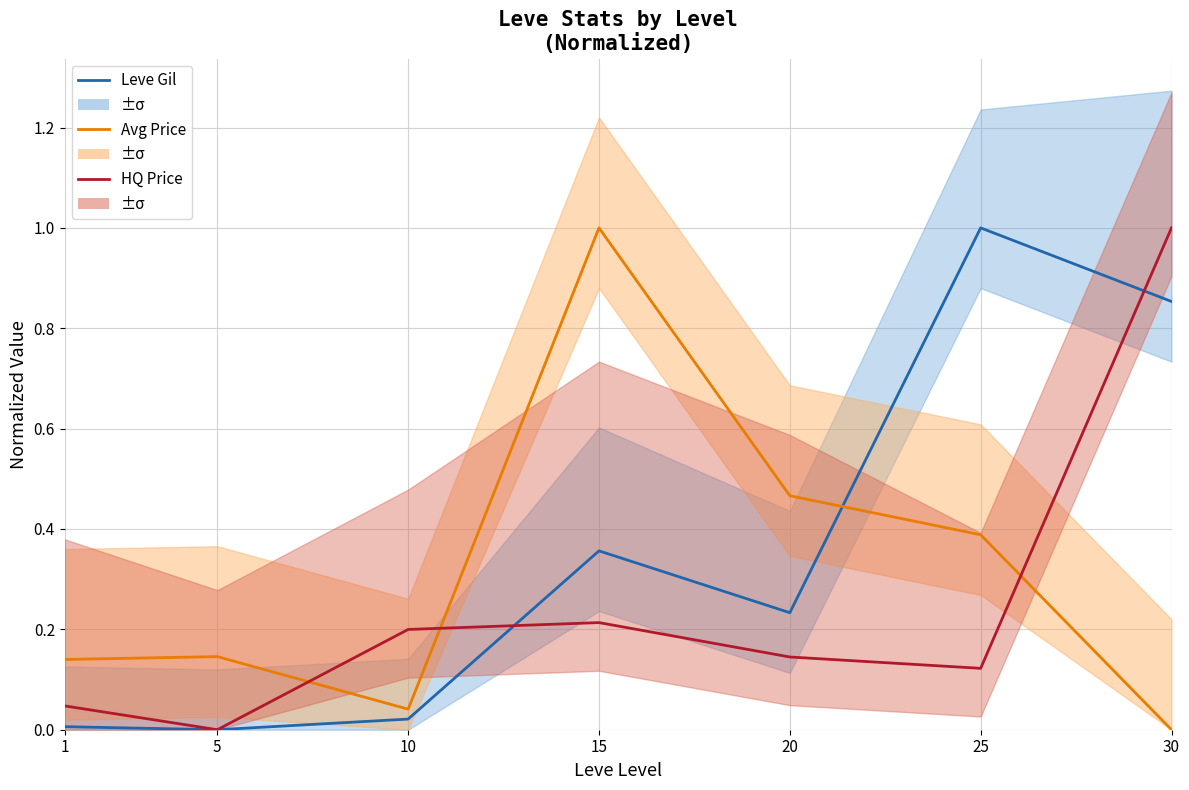

Where is Leve Gil (norm) nearest to the value 0?

5